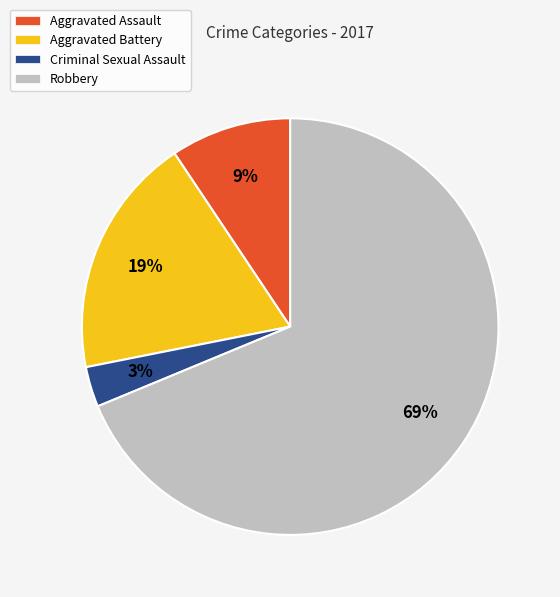

To the nearest percent, what is the average slice percentage?

25%